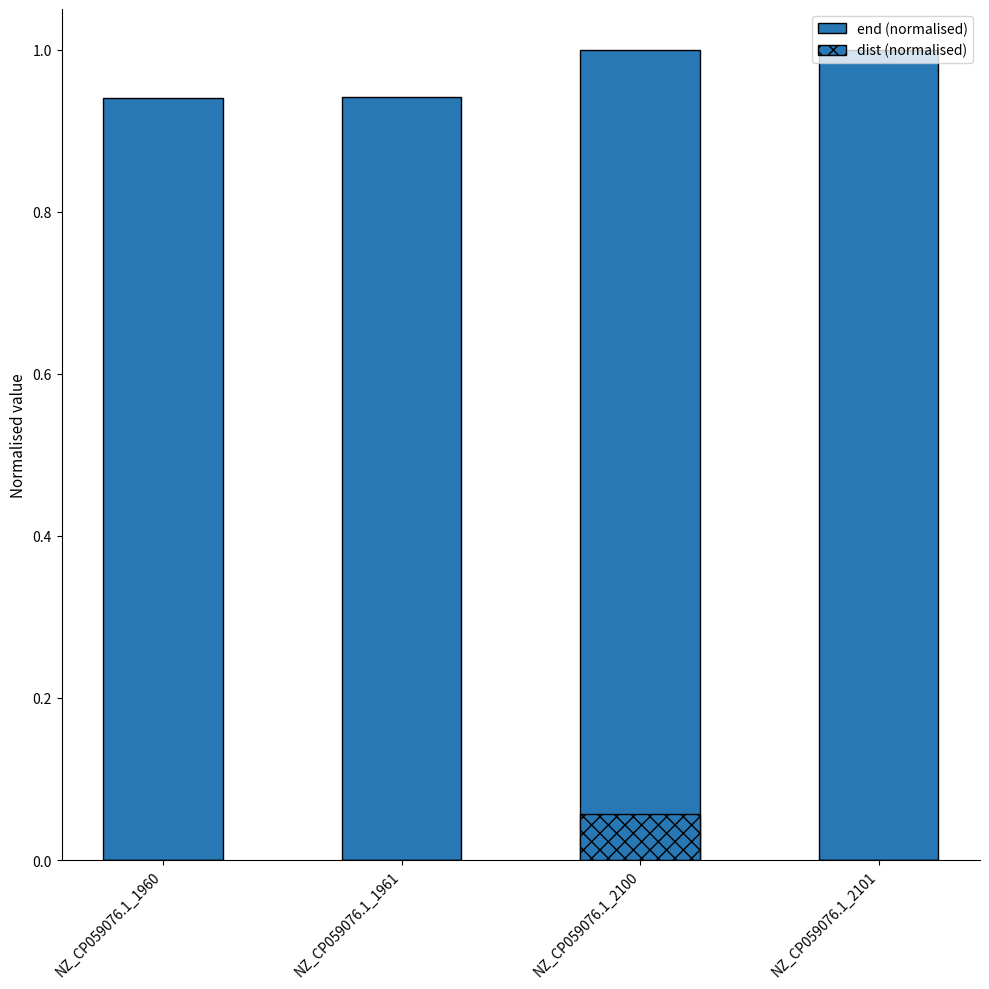

Reading right to left, what are all the values shown in this chart?

end (normalised): 1.0	1.0	0.9	0.9
dist (normalised): 0.0	0.1	0.0	0.0